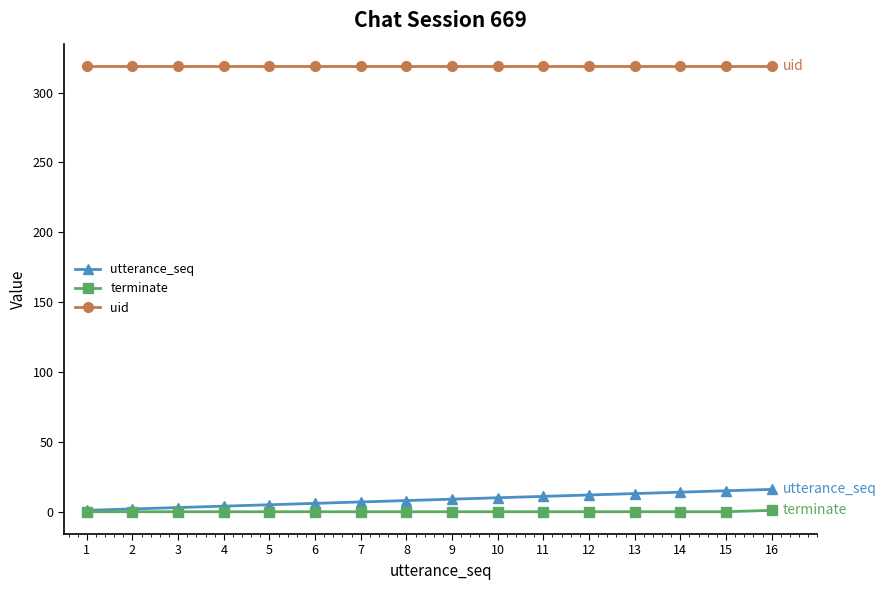

Which series has the largest range (max minus min)?

utterance_seq